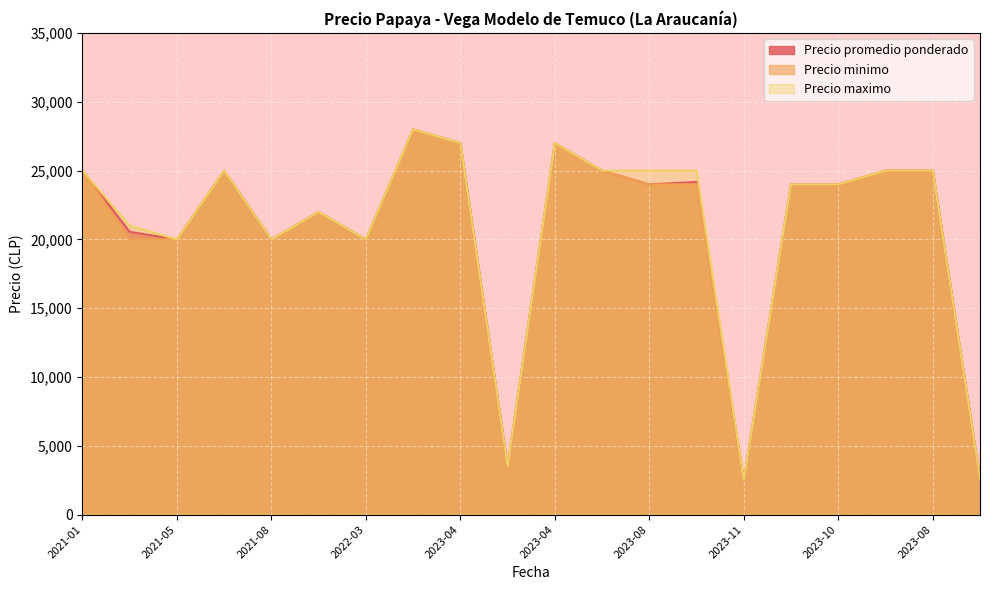

Is it true that Precio promedio ponderado equals 20000 at 2021-08?

True